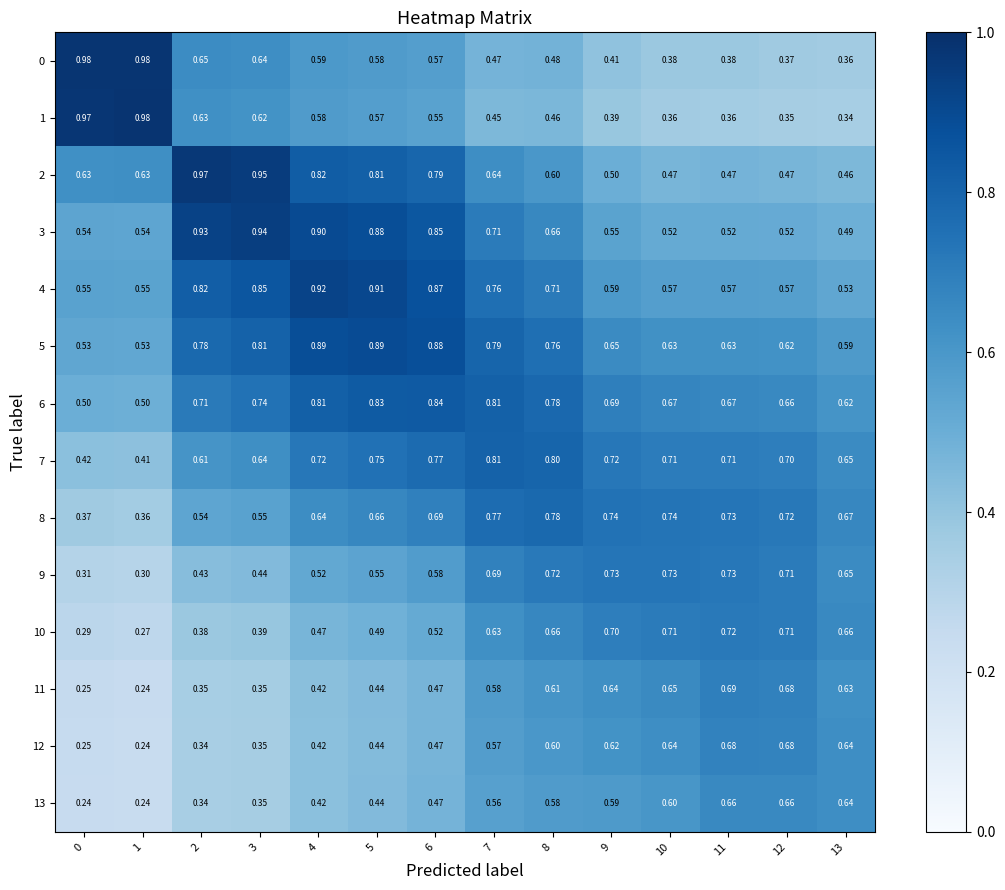

Is the value of 5 at 1 greater than the value of 12 at 5?

Yes